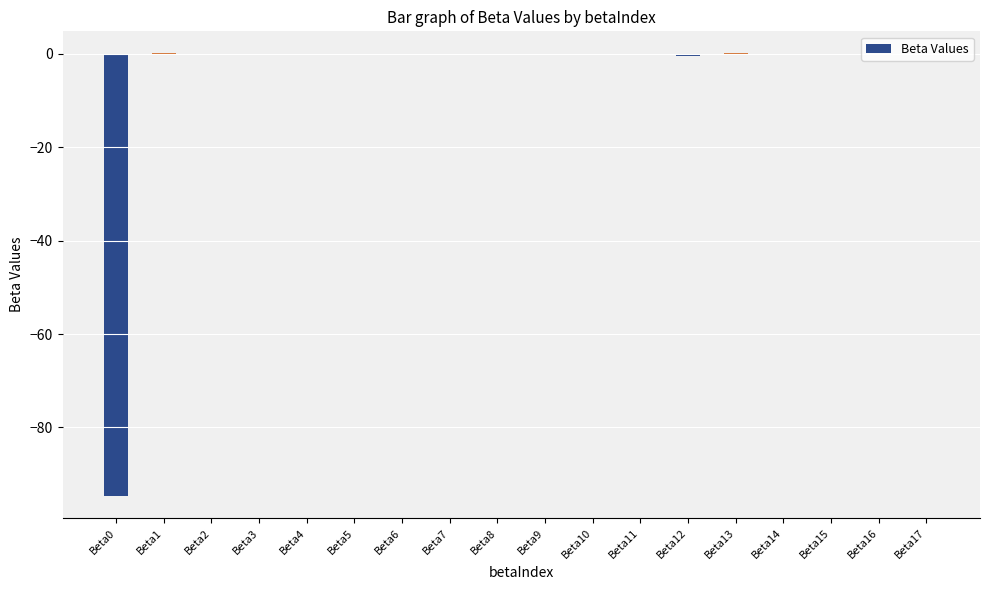

How many categories are shown in the chart?

18